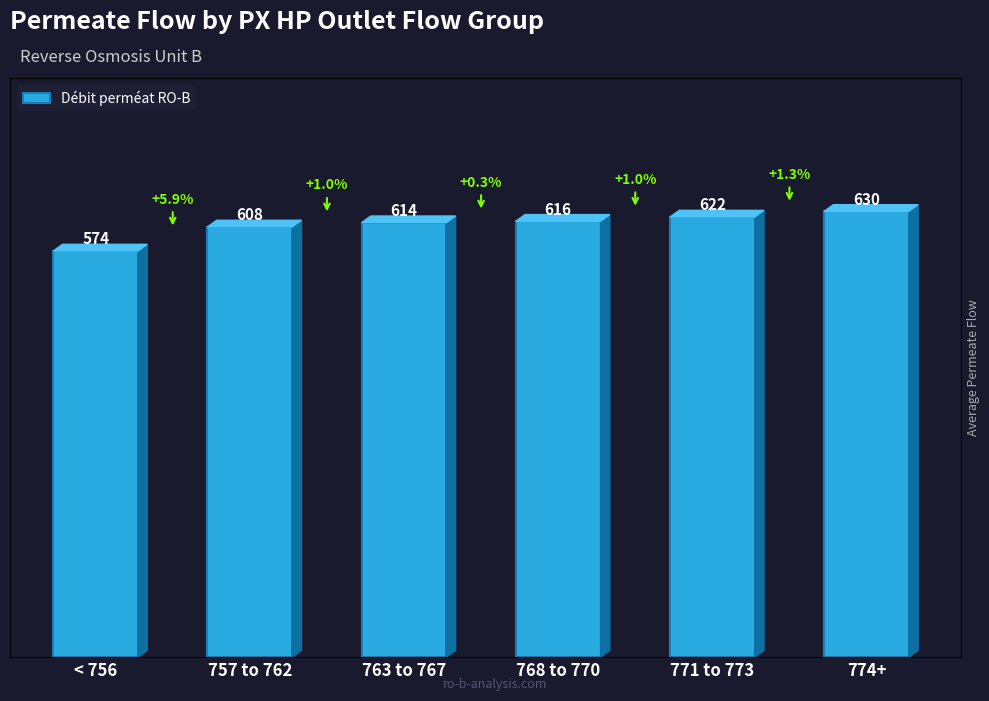

Reading left to right, what are all the values shown in this chart?

< 756=574	757 to 762=608	763 to 767=614	768 to 770=616	771 to 773=622	774+=630